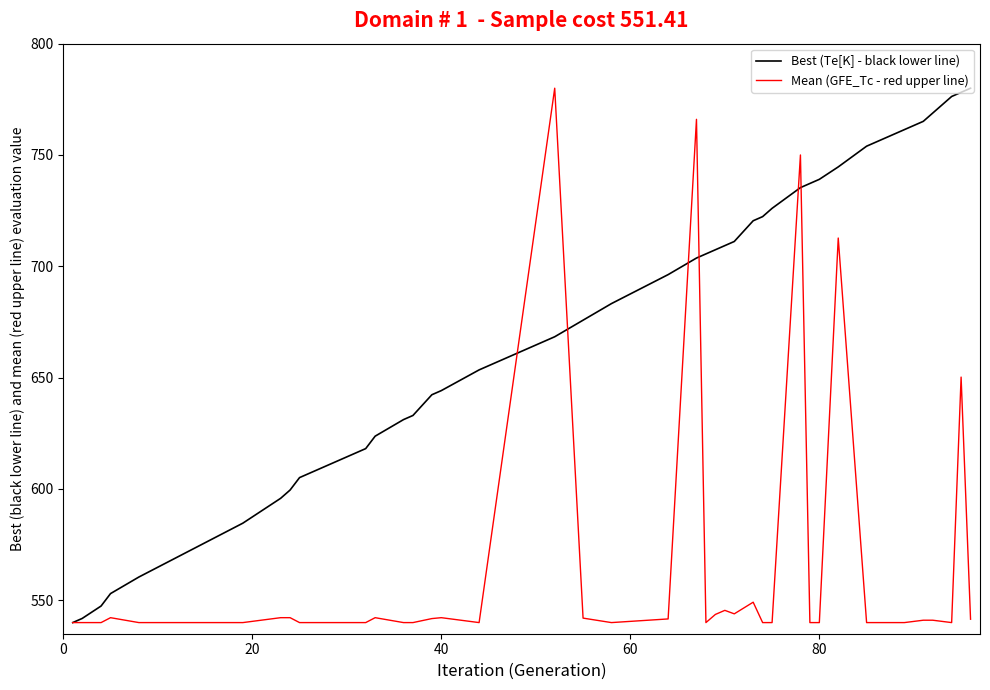

Which series has the largest total across all categories?

Best (Te[K] - black lower line)